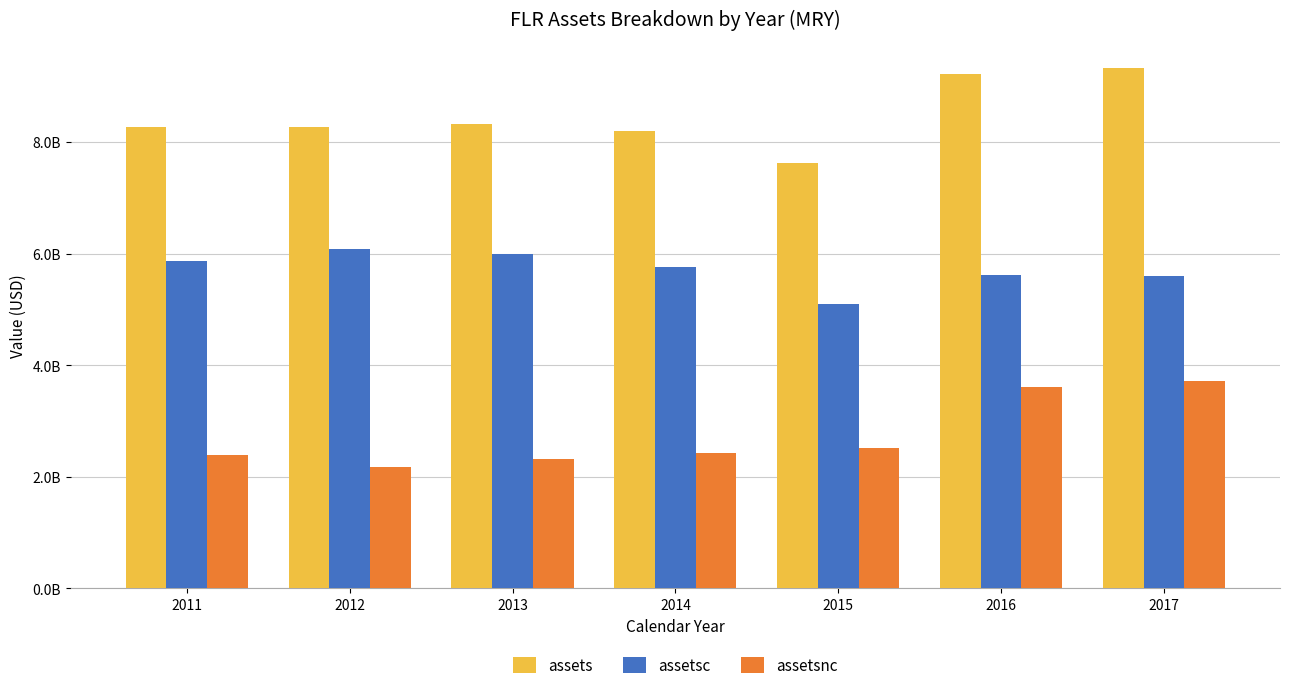

Which series has the widest spread of values?

assets